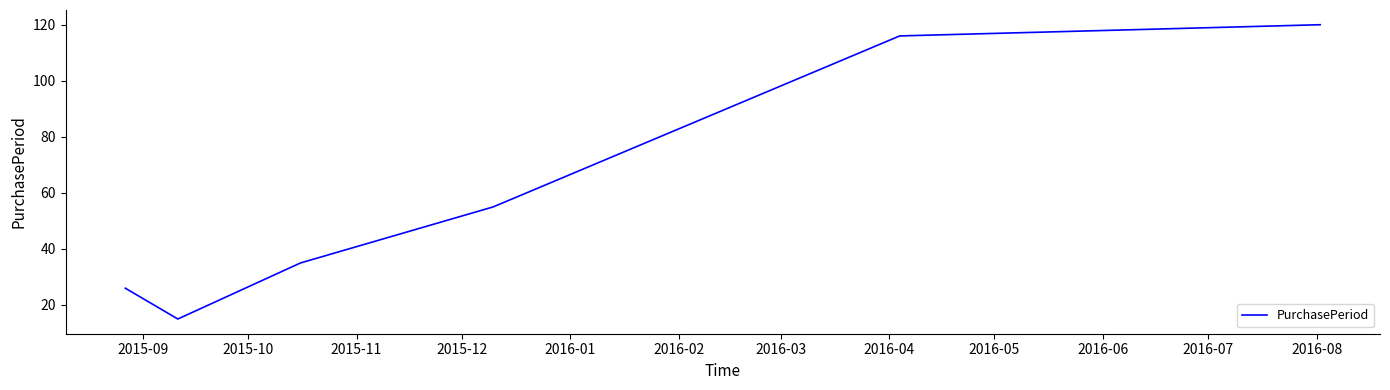

What is the difference between the second highest and minimum values?

101